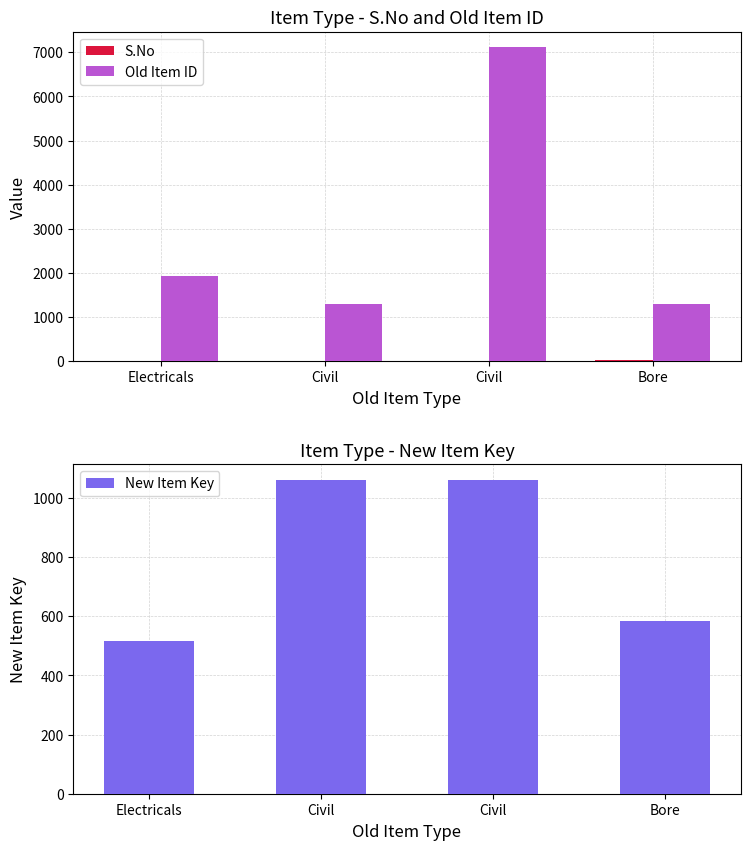

Which series has the widest spread of values?

Old Item ID